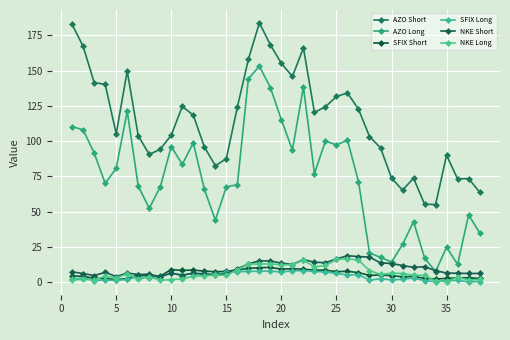

True or false: NKE Short and NKE Long cross at least once.

False